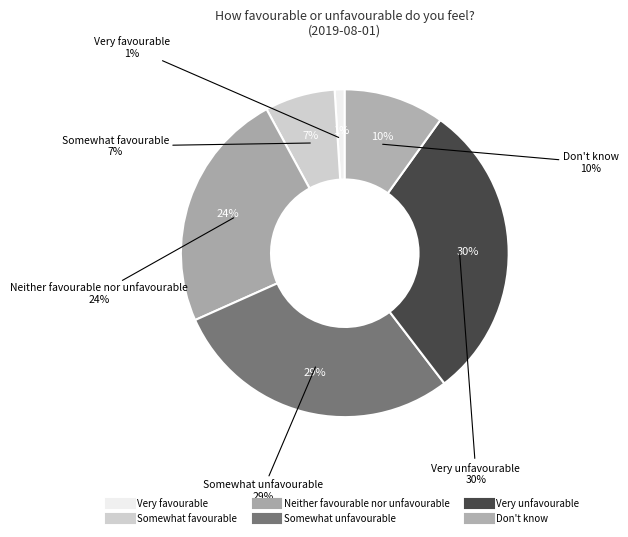

How many slices are in this pie chart?

6